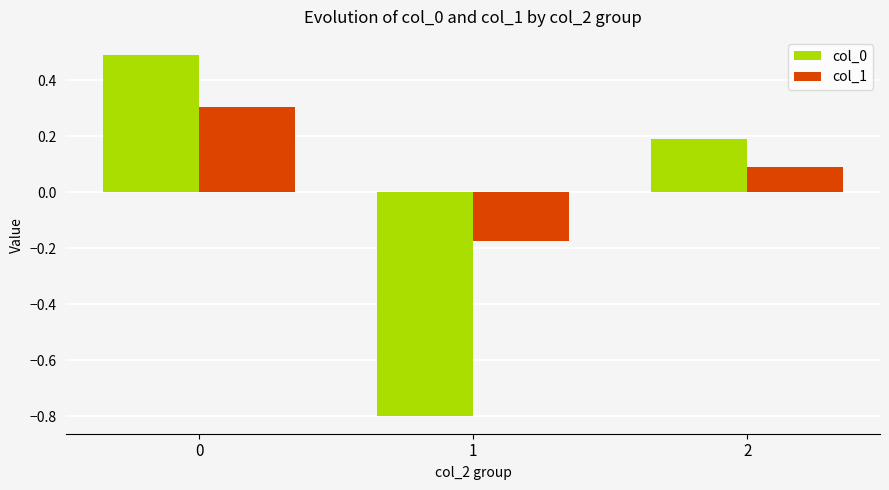

How many negative values does the col_1 series have?

1